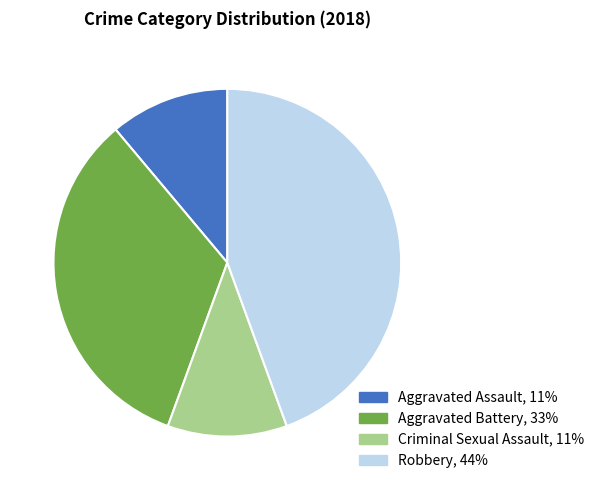

Do Aggravated Battery and Criminal Sexual Assault together represent more than half of the pie?

No